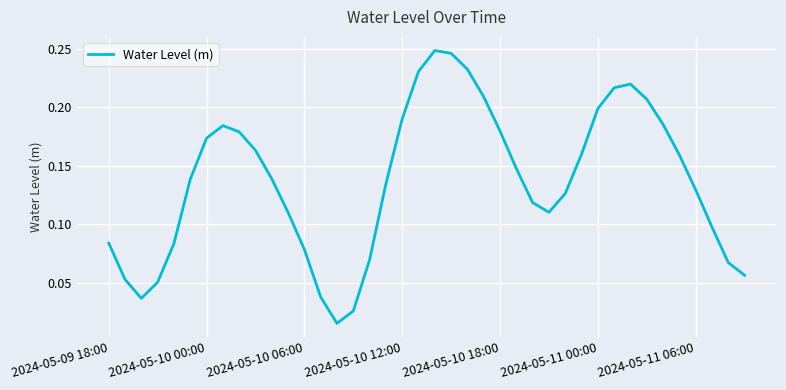

The chart shows a value of 0.3 at 2024-05-10 18:00. True or false?

False